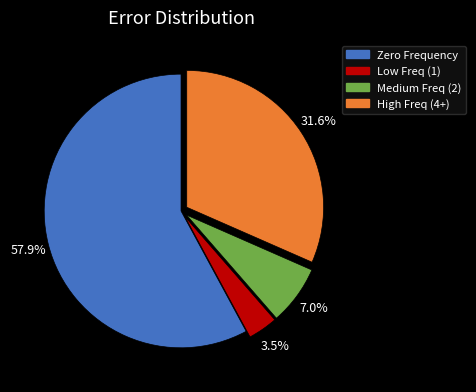

To the nearest percent, what is the difference between the largest and smallest slice percentages?

54%